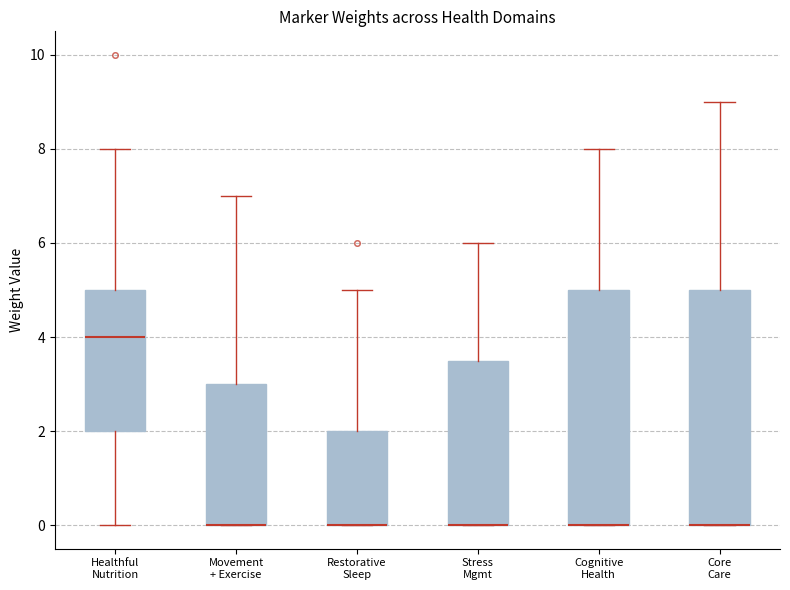

Where is the upper edge of the box for Stress Mgmt on the y-axis? The values are not printed on the chart, so give them approximately, as read against the axis.

3.6